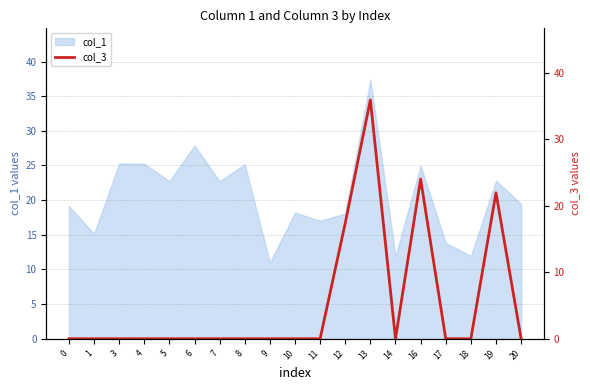

Which label corresponds to the largest value in the chart?

13